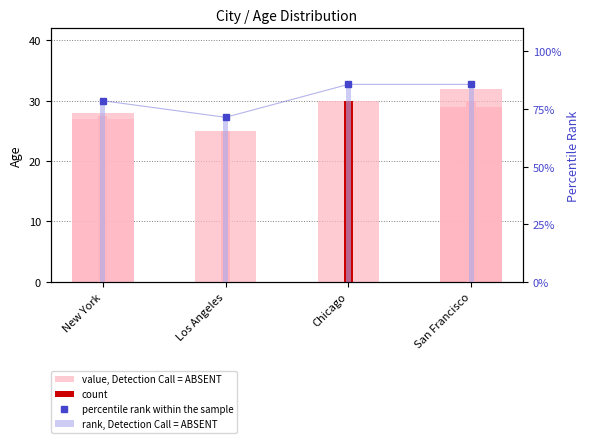

Reading left to right, transcribe all the data shown in this chart.

New York=78.6	Los Angeles=71.4	Chicago=85.7	San Francisco=85.7